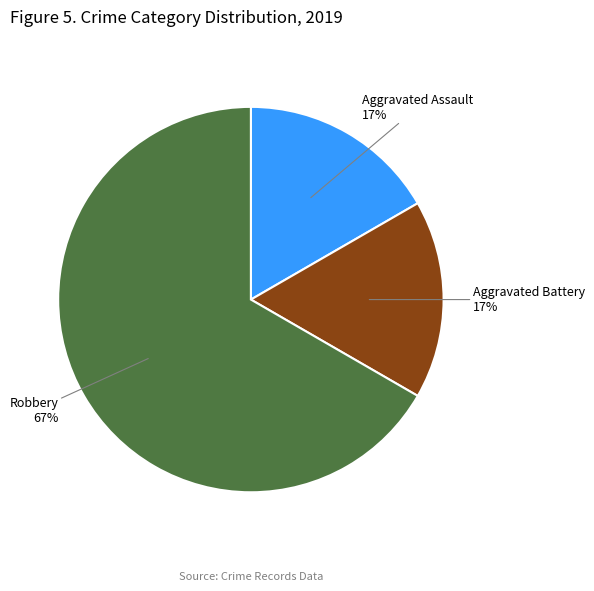

Is there a majority slice in this chart?

Yes